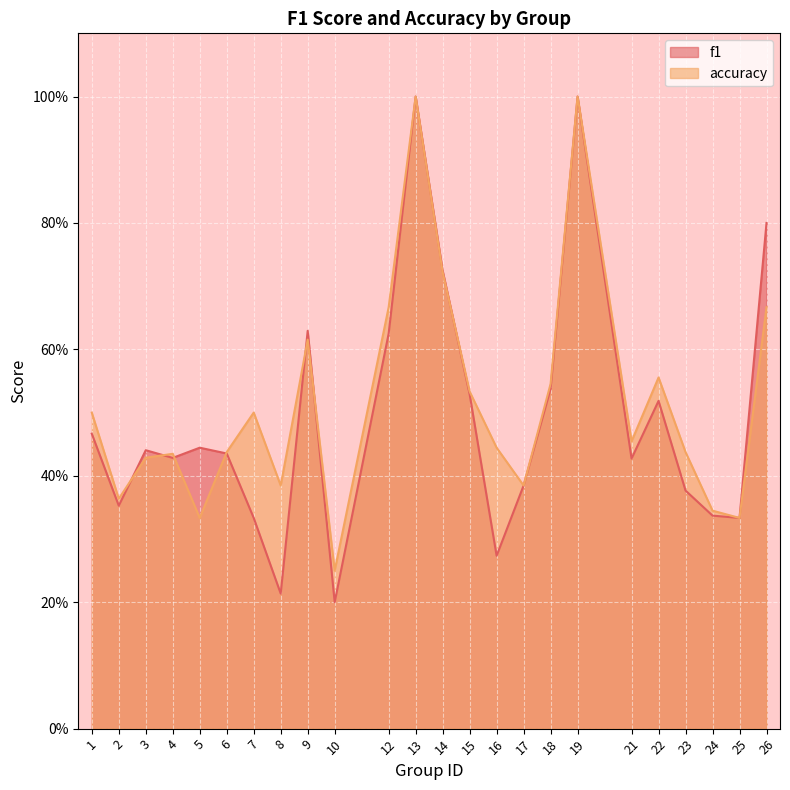

Rank the series at 17 from lowest to highest value.

f1, accuracy